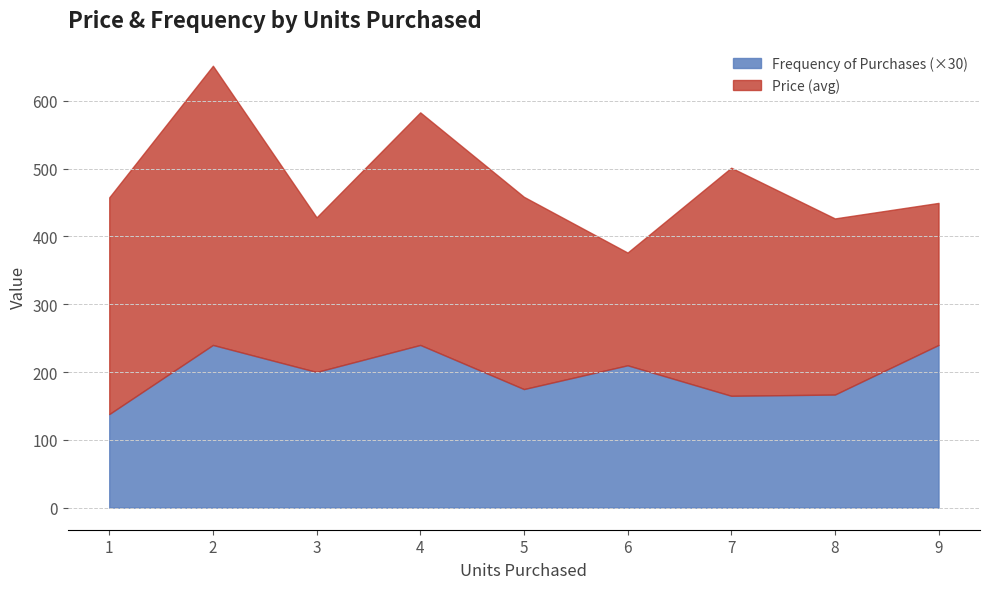

What is the difference between the maximum and minimum values in the Frequency of Purchases (×30) series?

102.0